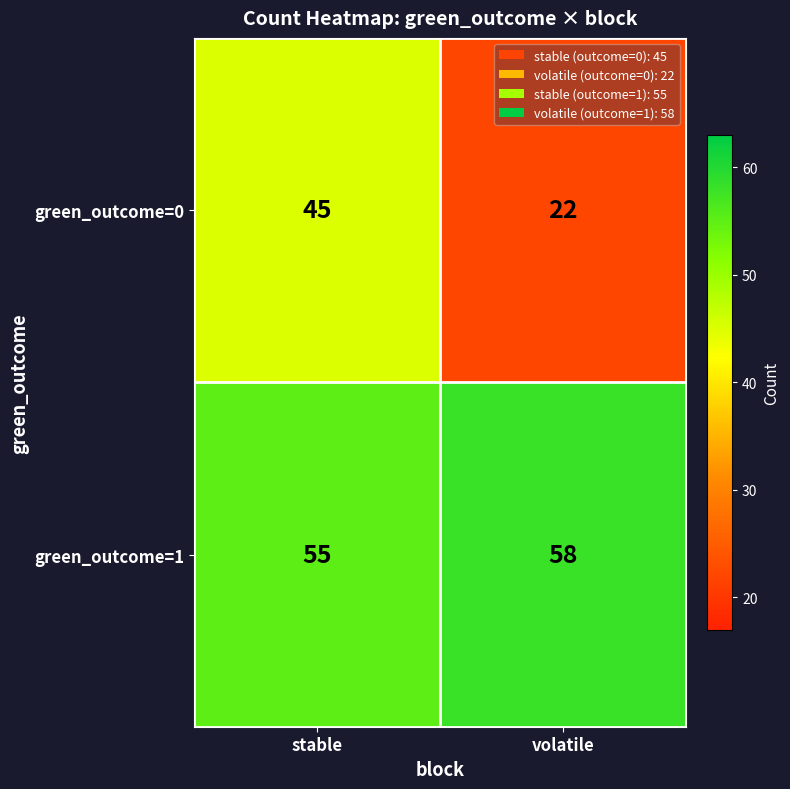

Rank the series by their maximum value, from lowest to highest.

green_outcome=0, green_outcome=1